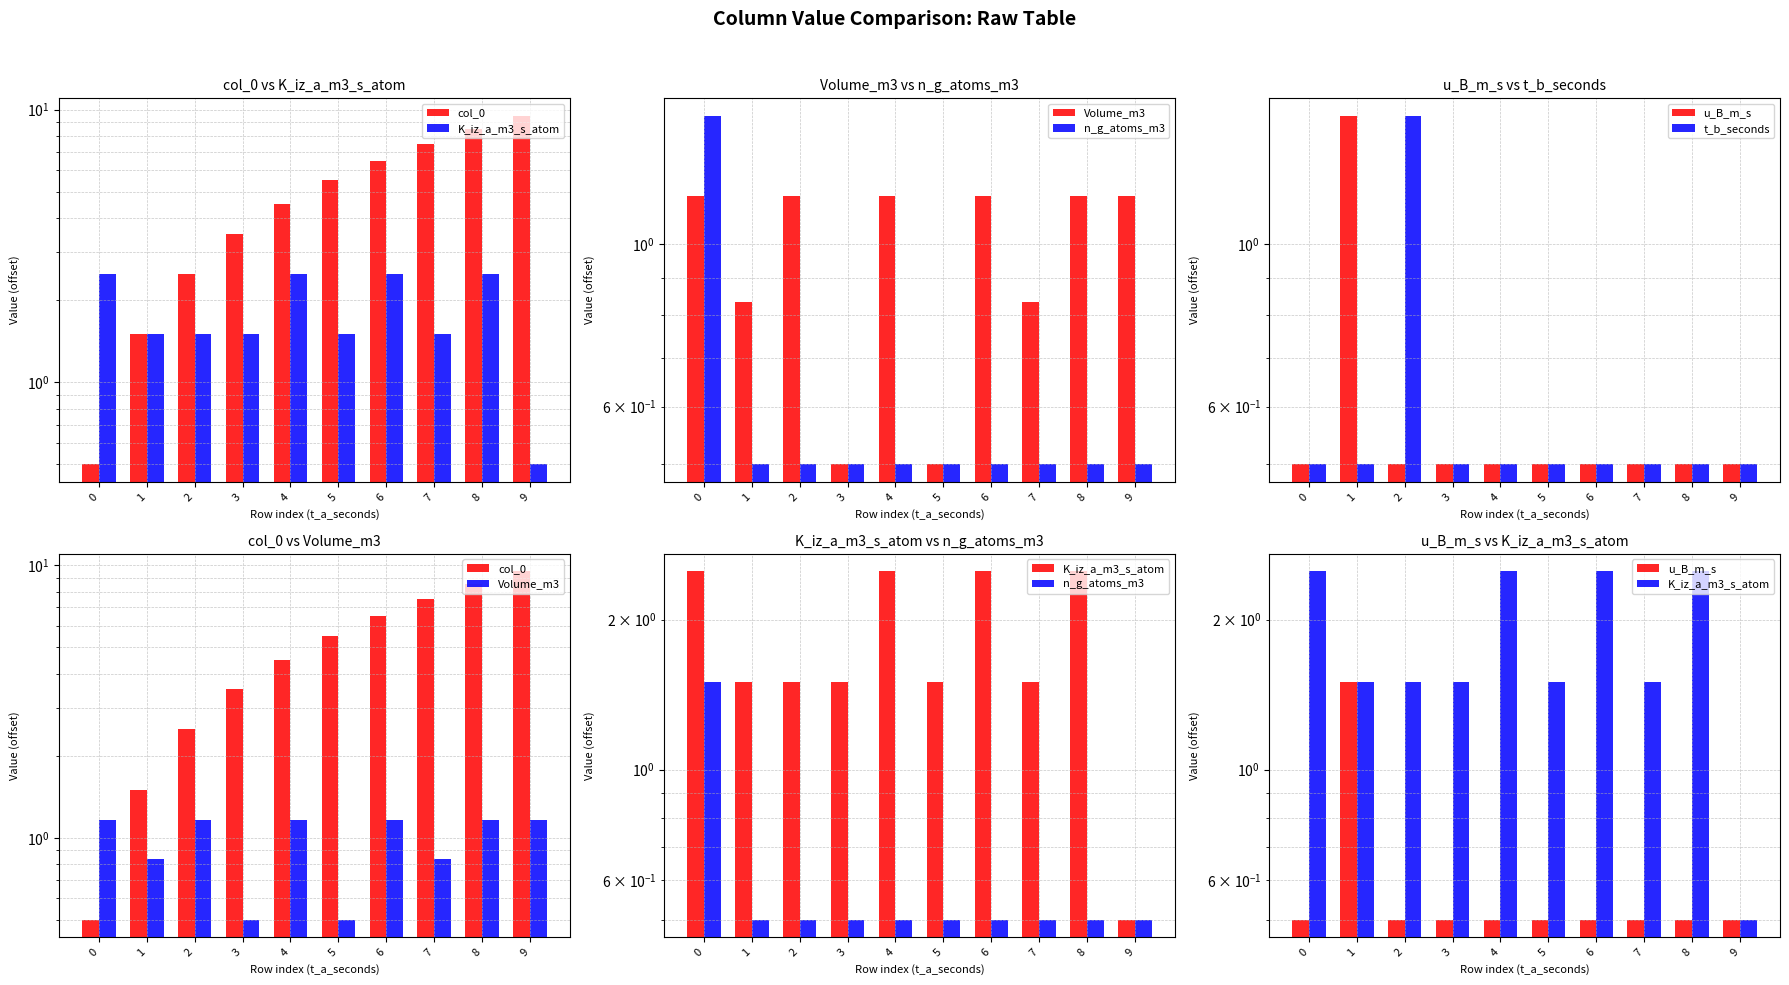

The value of u_B_m_s at 8 is 0.5. True or false?

True